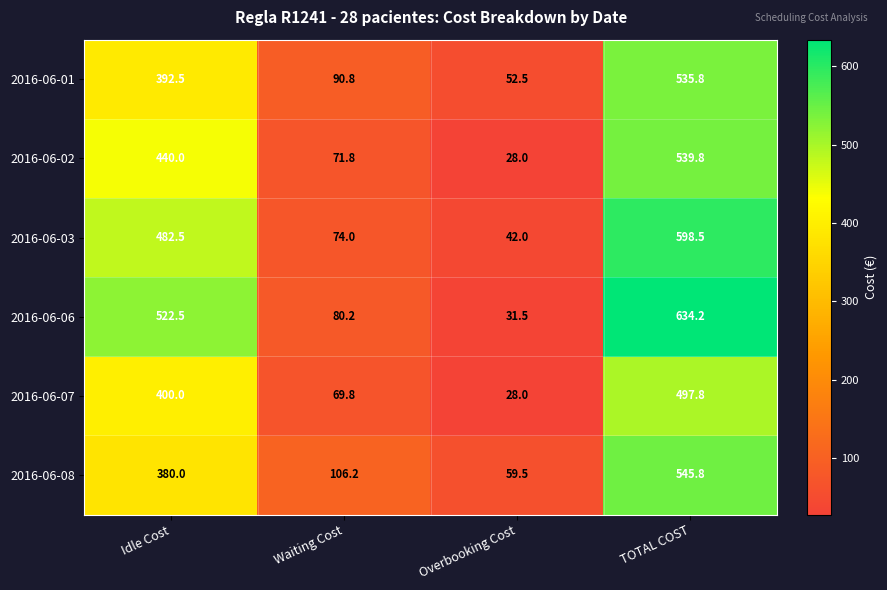

At how many categories does at least one series exceed 477?

2